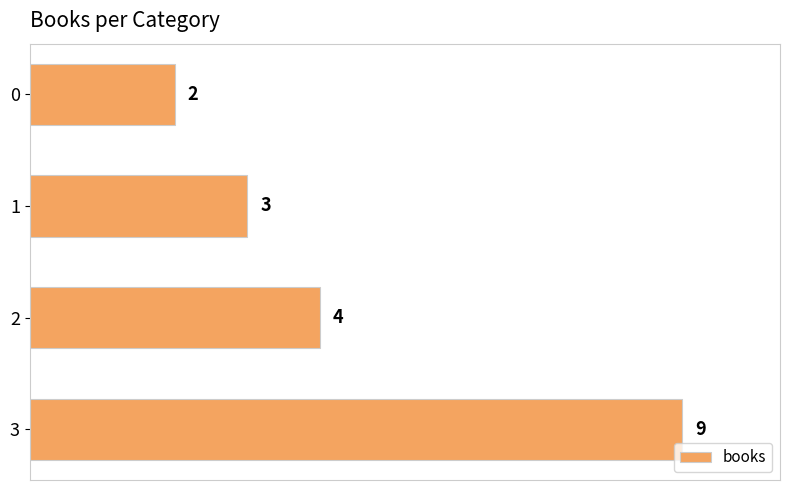

True or false: the data shows 1 at 2.

False